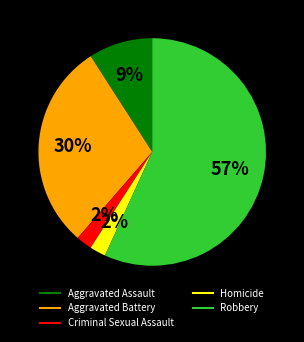

Is there any slice that represents more than half of the pie?

Yes